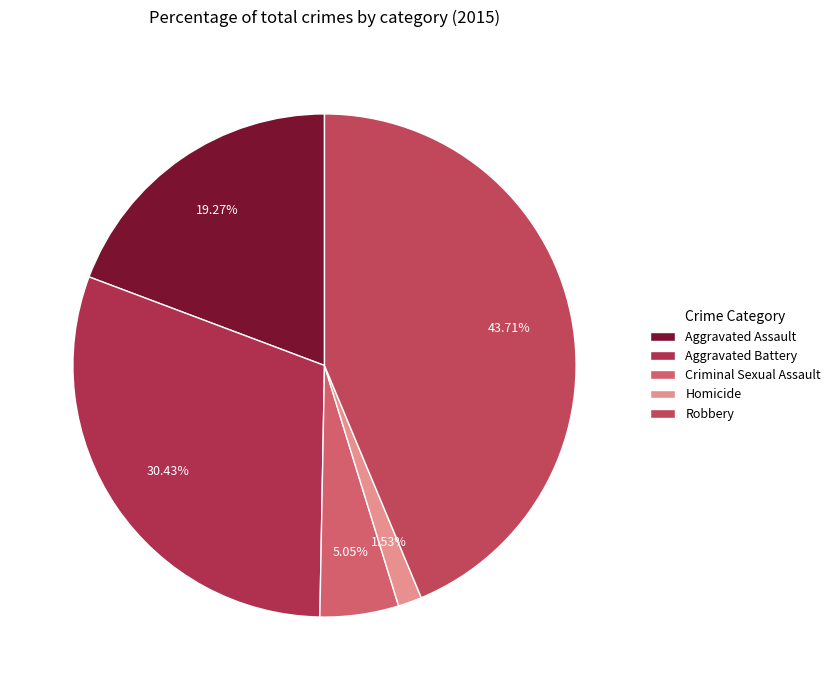

What is the ratio of the value at Aggravated Battery to the value at Homicide?

19.9